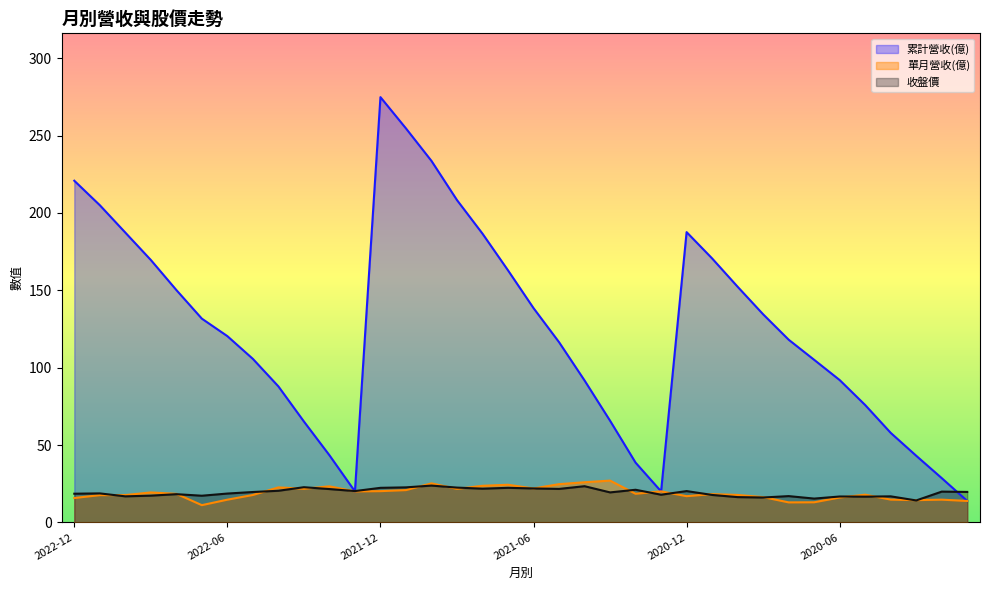

What is the label of the 30th point from the left?

2020-07